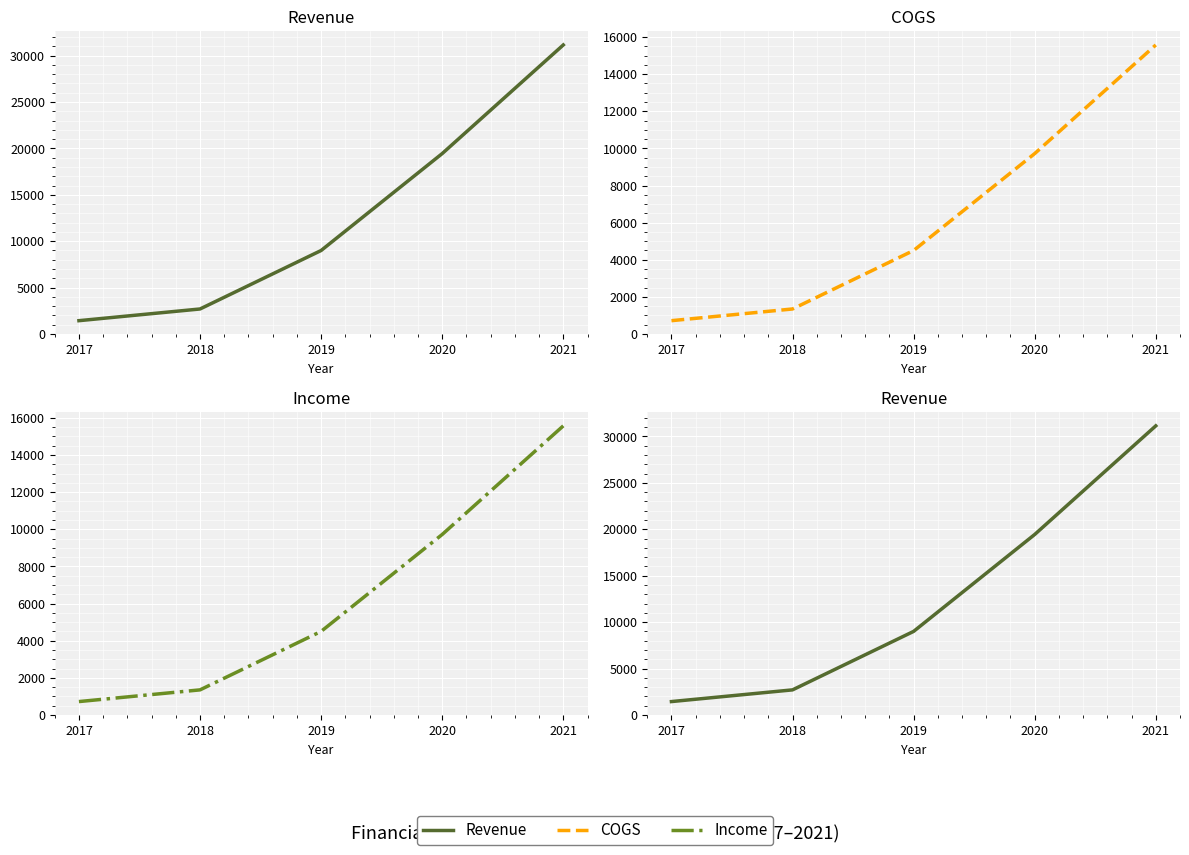

Which has a higher value, 2017 or 2020?

2020